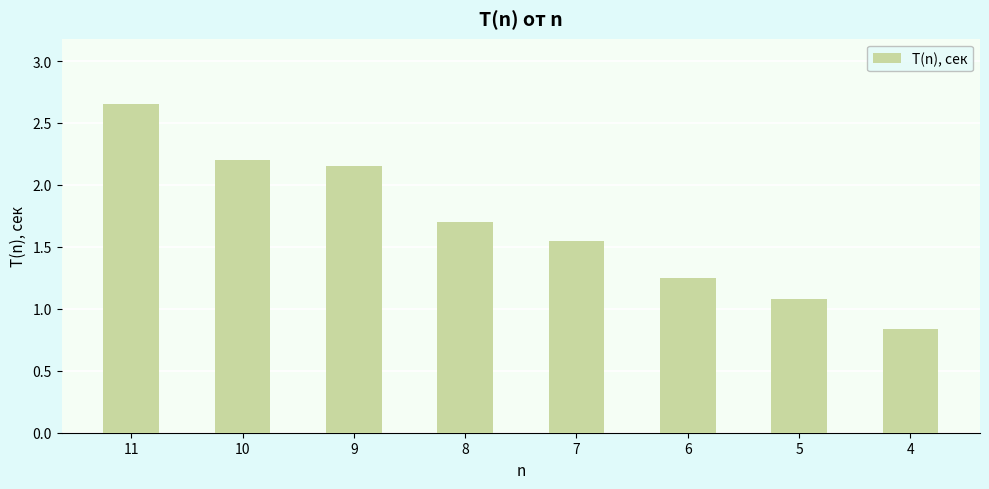

The value at 4 is 1.2. True or false?

False